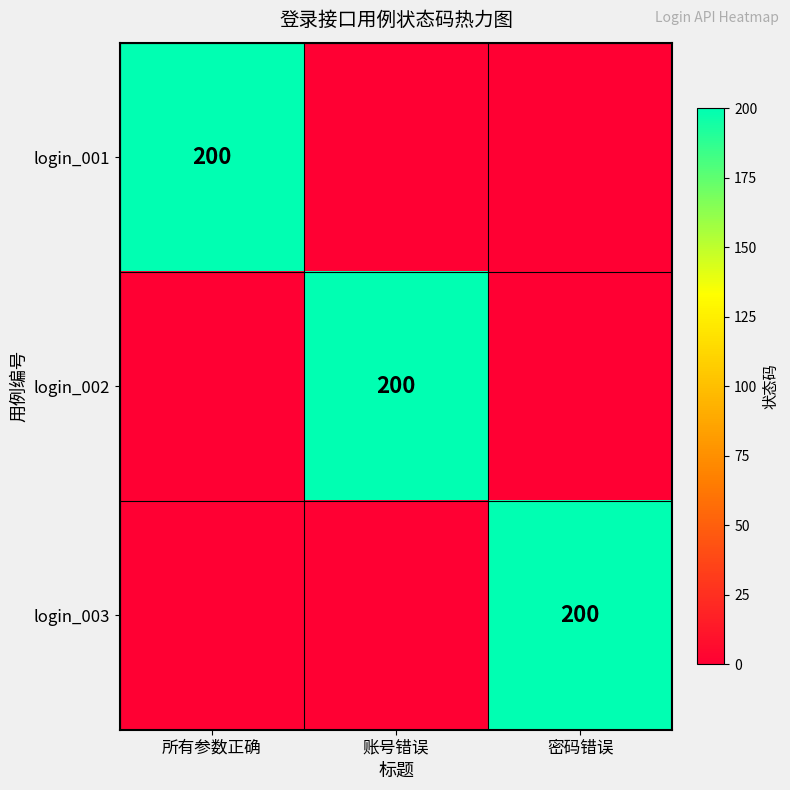

The login_002 series shows 200 at 账号错误. True or false?

True